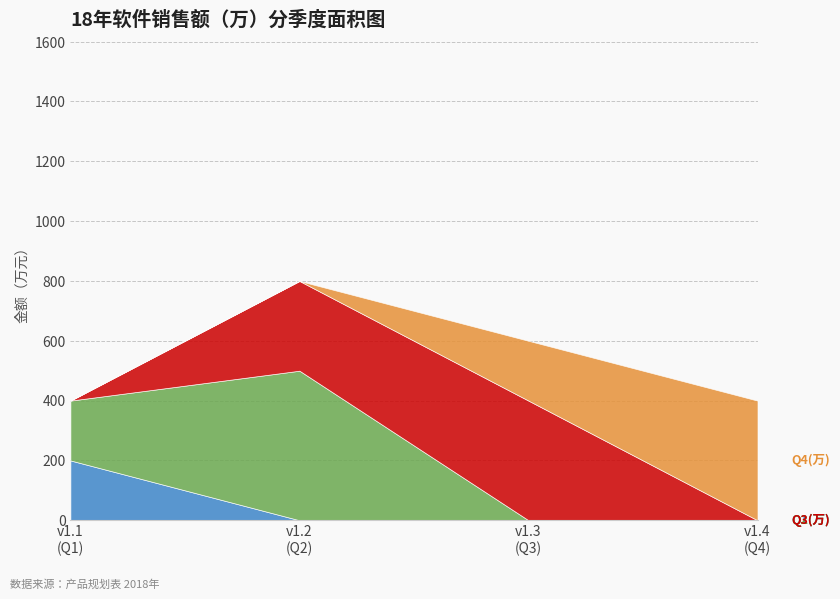

What is the difference between the highest and lowest values at v1.2
(Q2)?

500